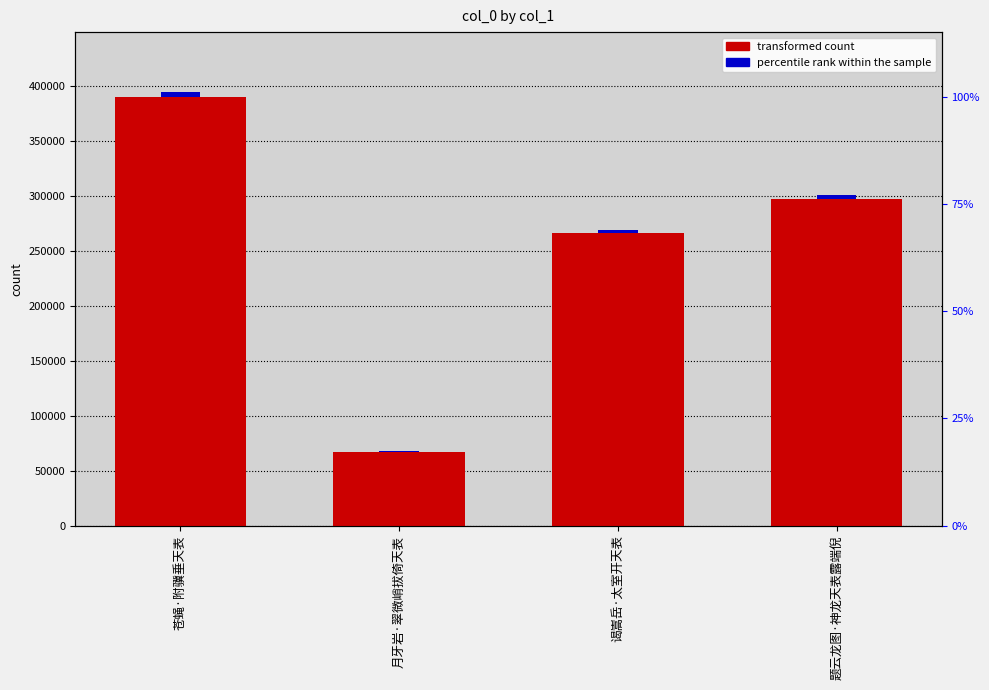

What is the difference between the maximum and minimum values?

322690